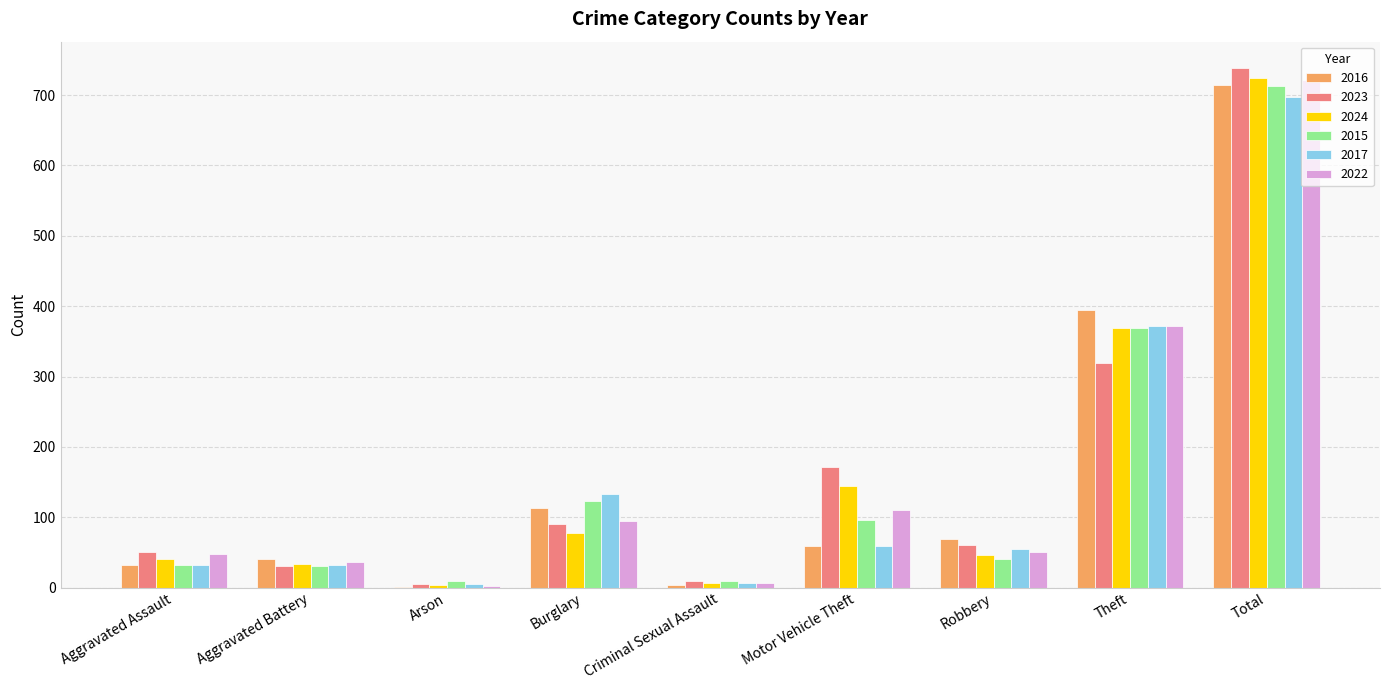

What is the difference between the 2023 values at Aggravated Assault and Total?

689